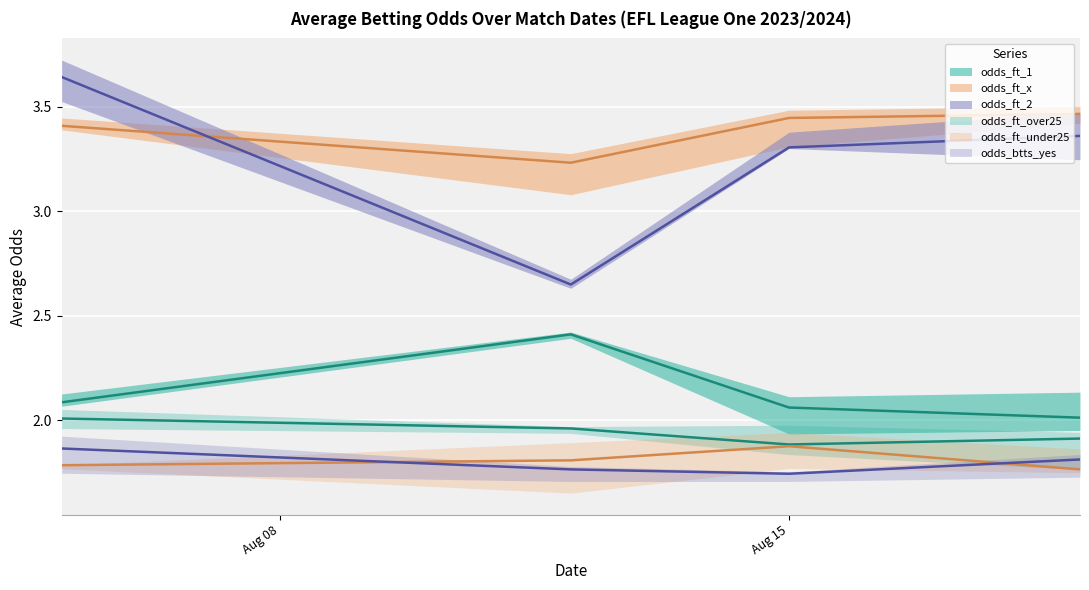

Does the chart display data point markers on the line(s)?

No